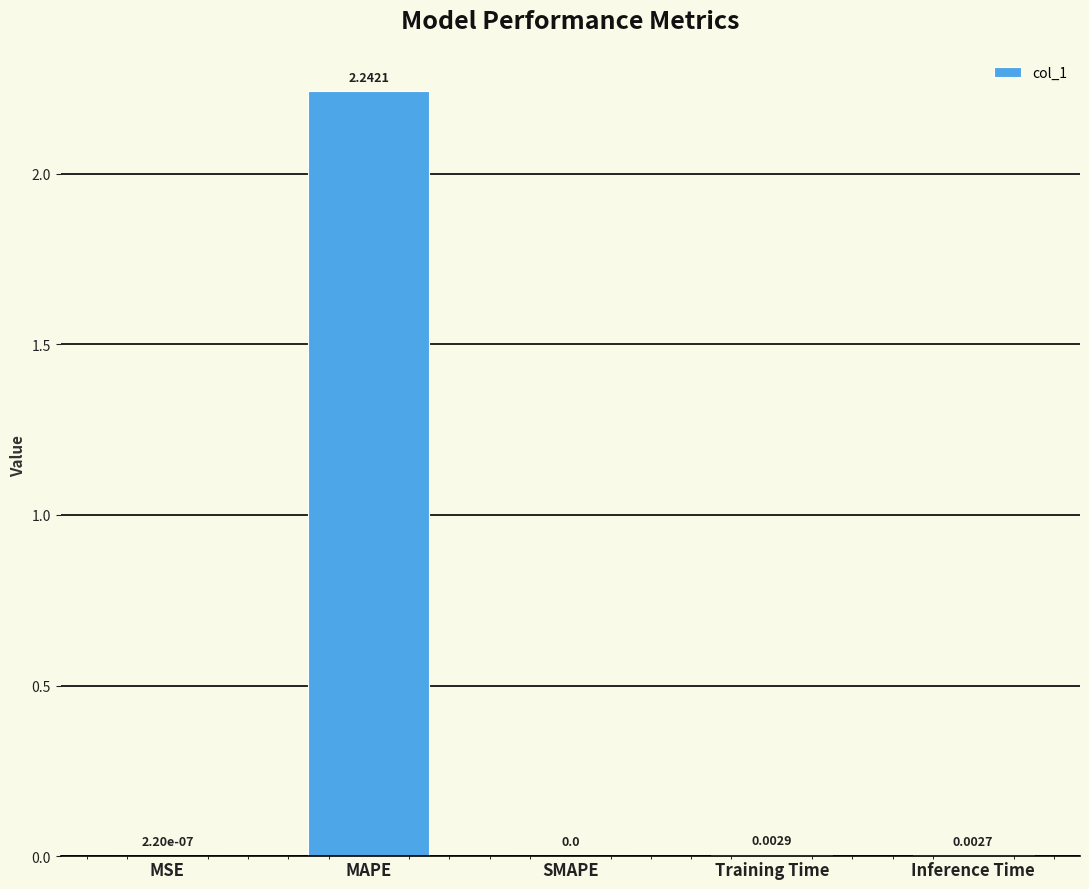

At which label is the value closest to 1?

Training Time